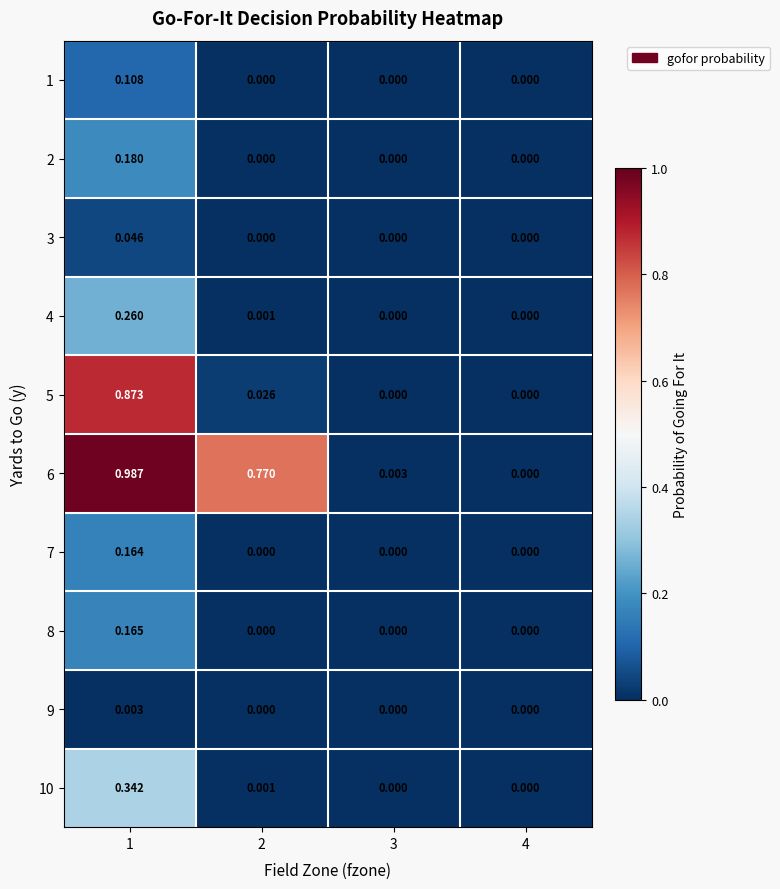

How many data points does each series have?

4